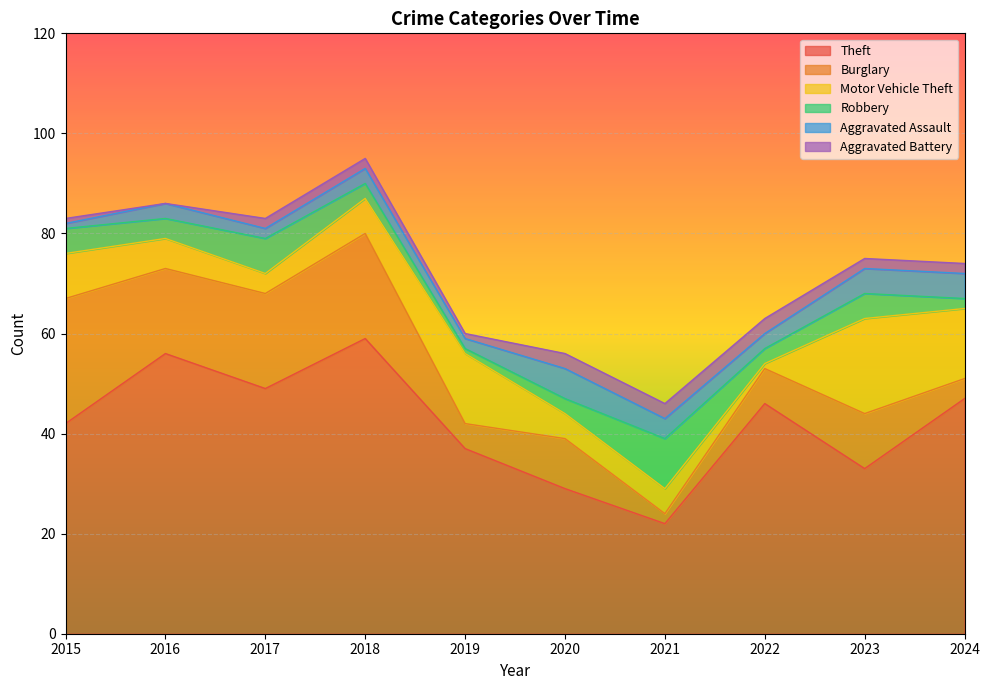

What is the difference between the second highest and minimum values in the Aggravated Assault series?

4